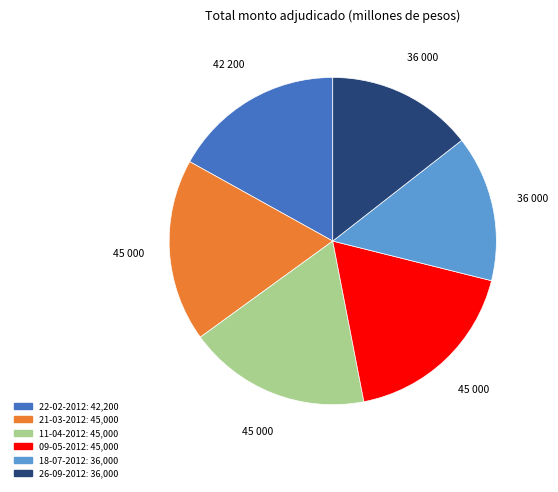

Is there a majority slice in this chart?

No